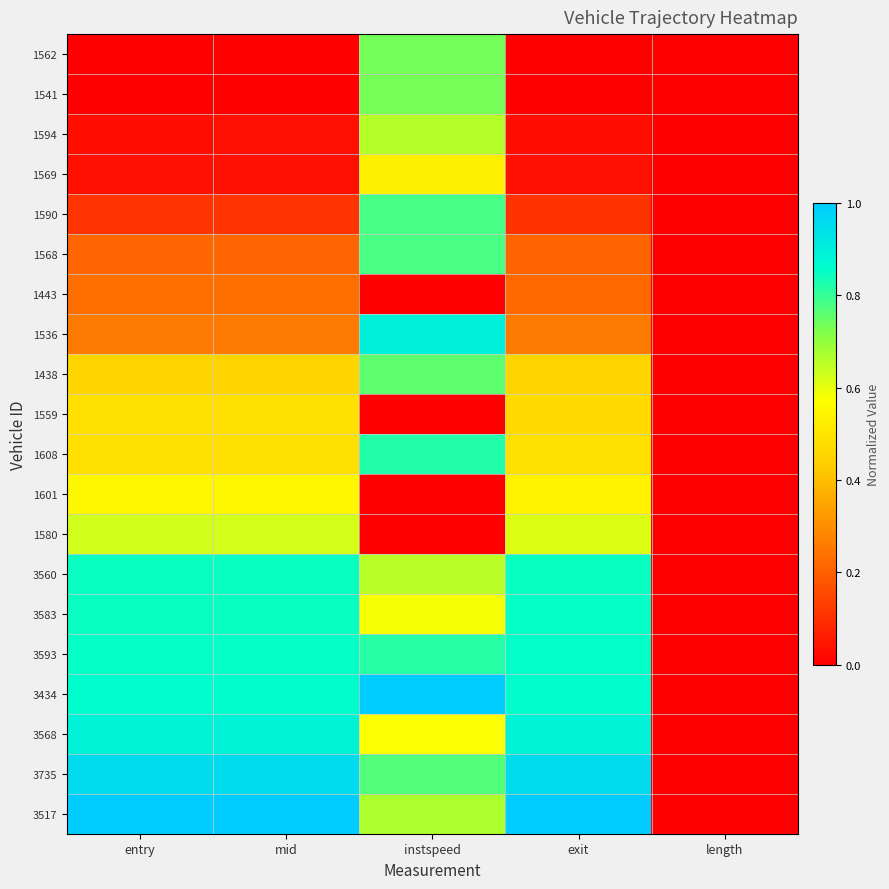

Which category has the lowest value across all series?

entry